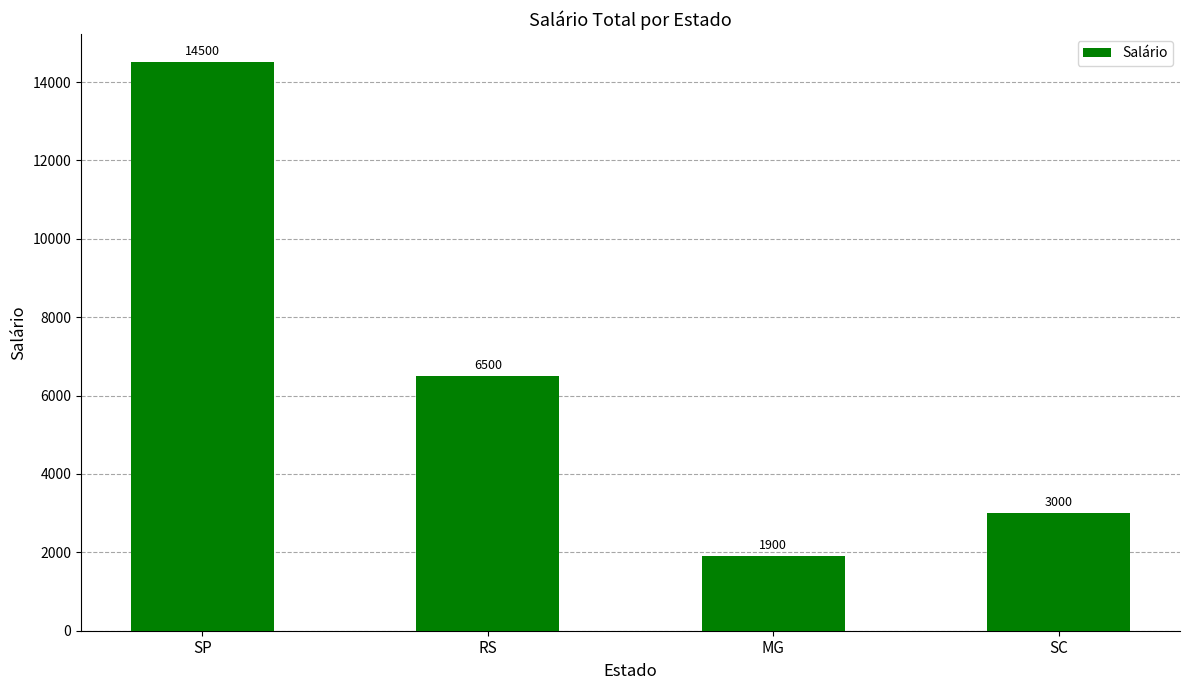

The chart shows a value of 14500 at SP. True or false?

True